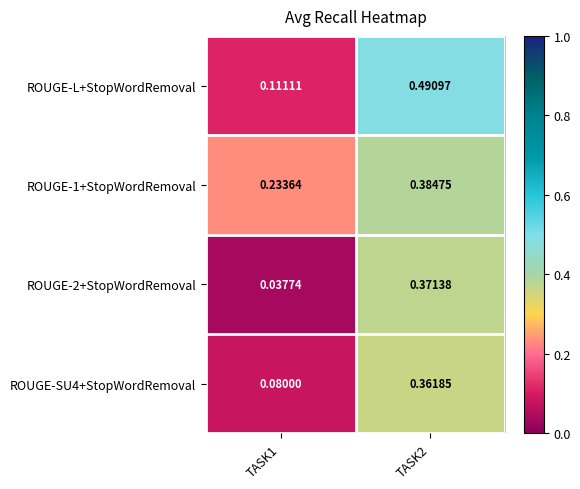

Is the value of ROUGE-SU4+StopWordRemoval at TASK2 greater than the value of ROUGE-1+StopWordRemoval at TASK1?

Yes